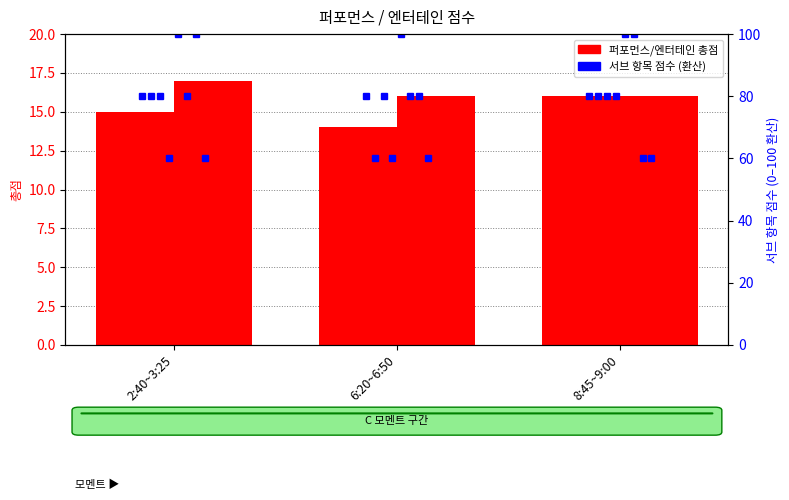

The value of 엔터테인 (E) at 2:40~3:25 is 24. True or false?

False